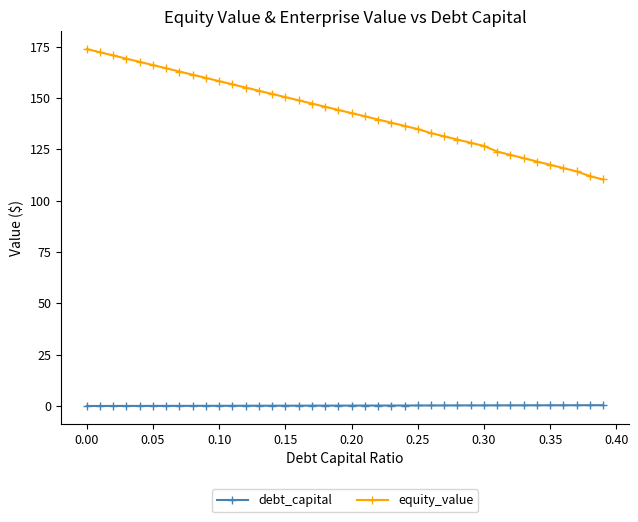

Which series has the widest spread of values?

equity_value